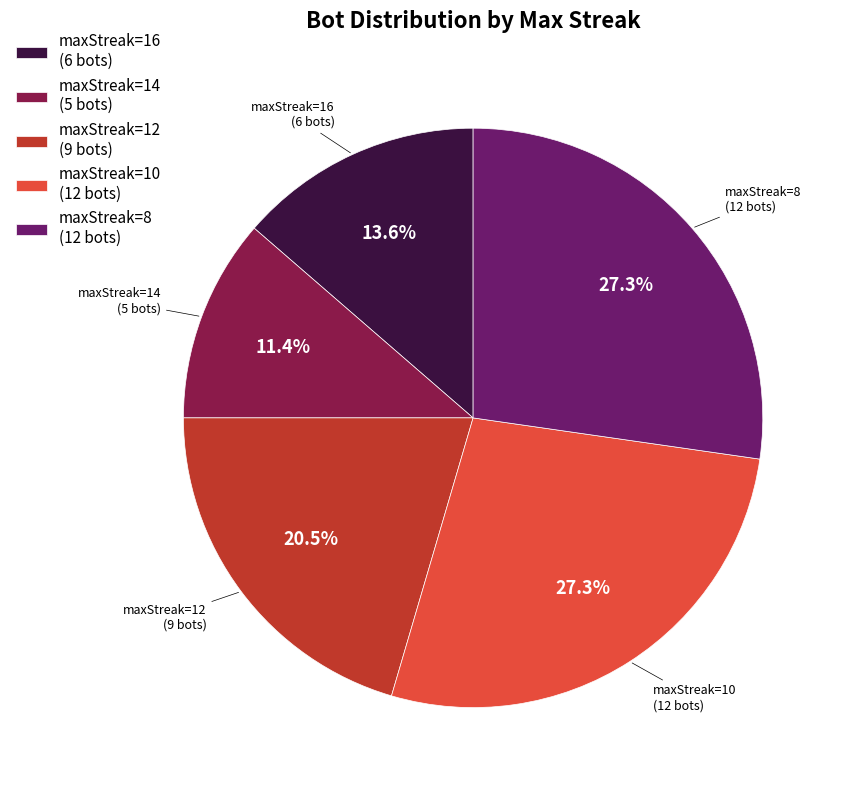

To the nearest percent, what is the average slice percentage?

20%